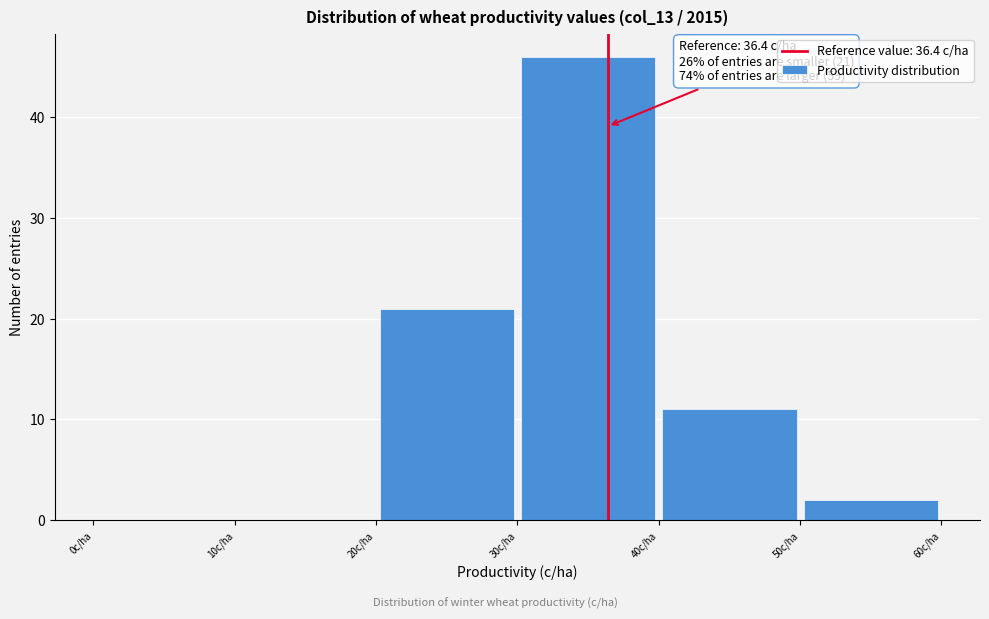

Which range on the x-axis has the tallest bar?

30 to 40